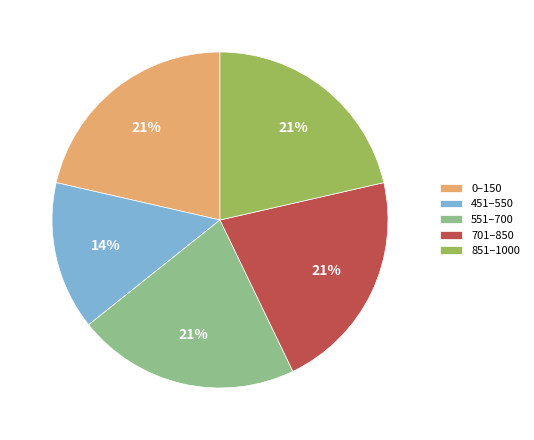

To the nearest percent, what portion does 551–700 represent?

21%